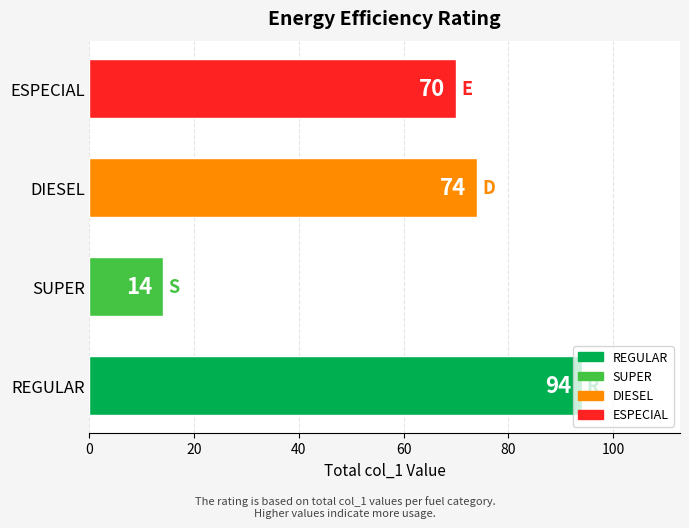

What is the maximum value shown in the chart?

94